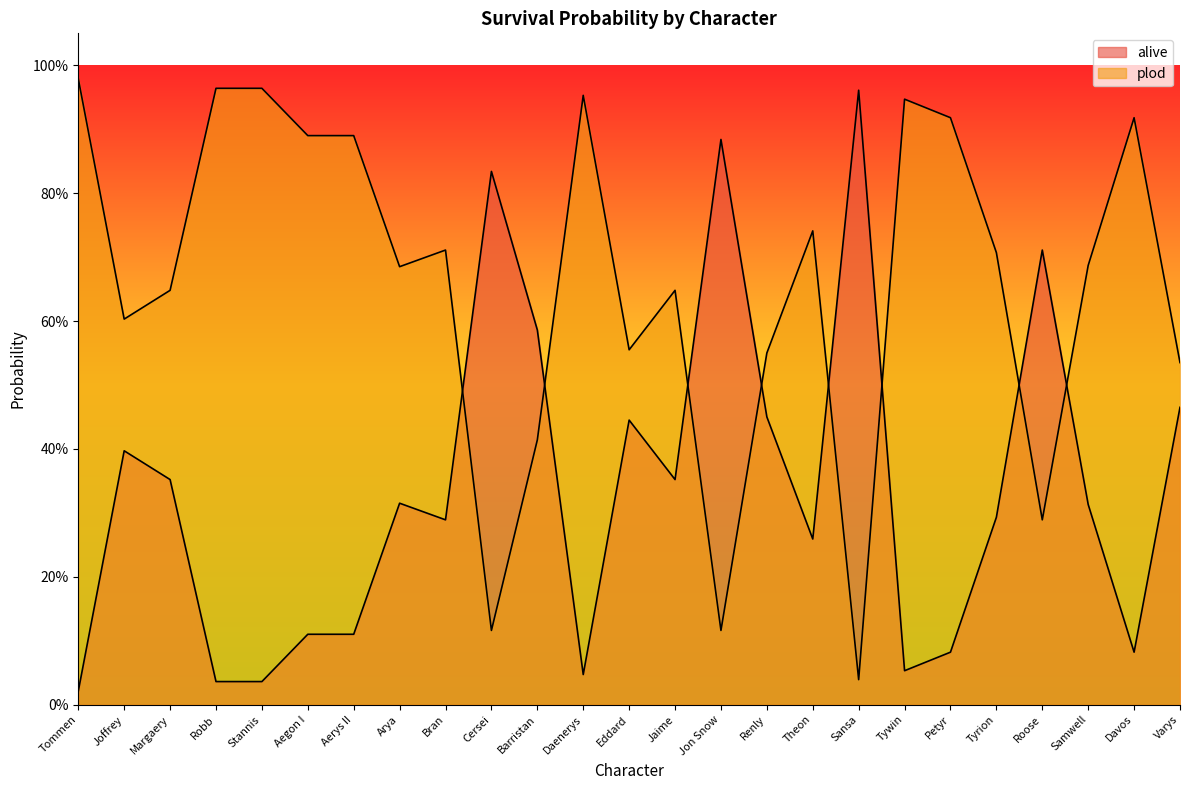

In alive, how many points are higher than both neighbors (excluding endpoints)?

7